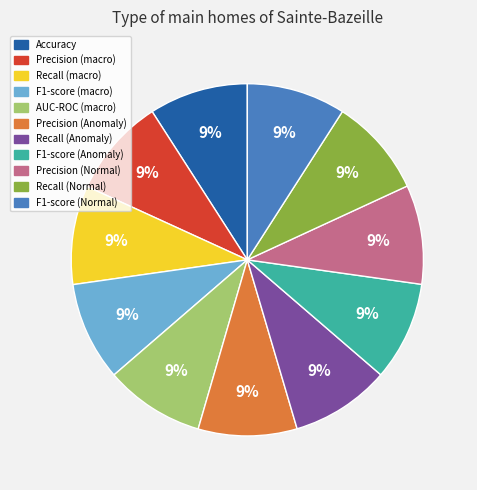

What percentage is the Accuracy slice, to the nearest percent?

9%